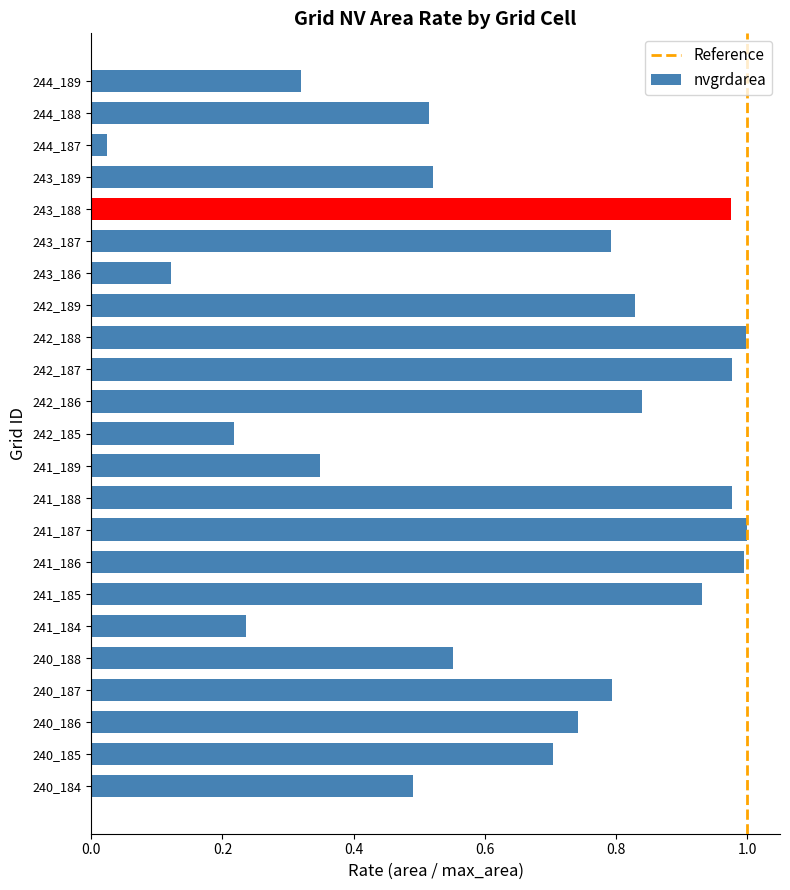

Where is the data nearest to the value 0?

244_187